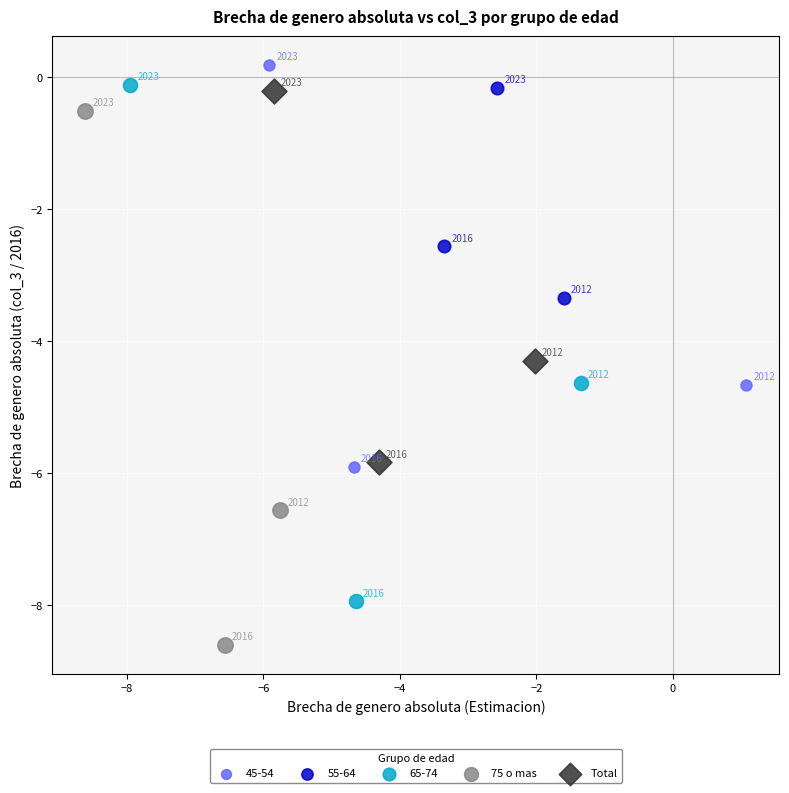

What are all the series names shown in the legend?

45-54, 55-64, 65-74, 75 o mas, Total